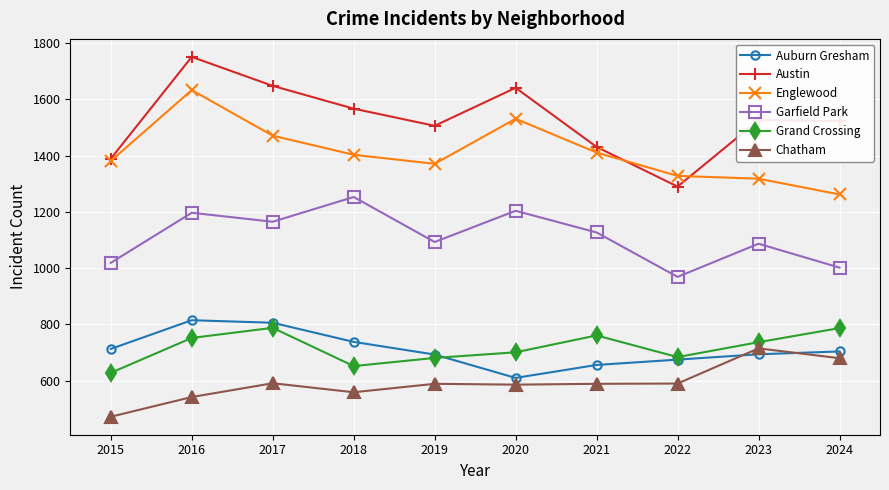

At how many categories does at least one series exceed 973?

10